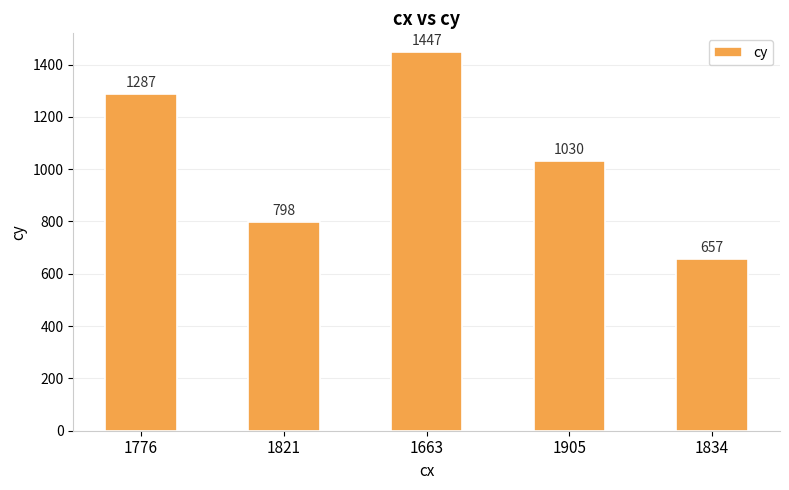

At which label is the value closest to 1052?

1905